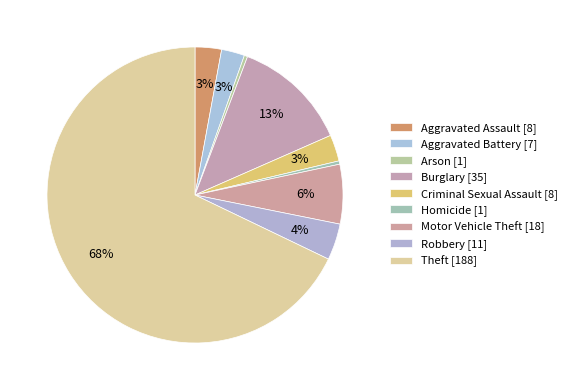

Does Aggravated Battery represent more than half of the total?

No